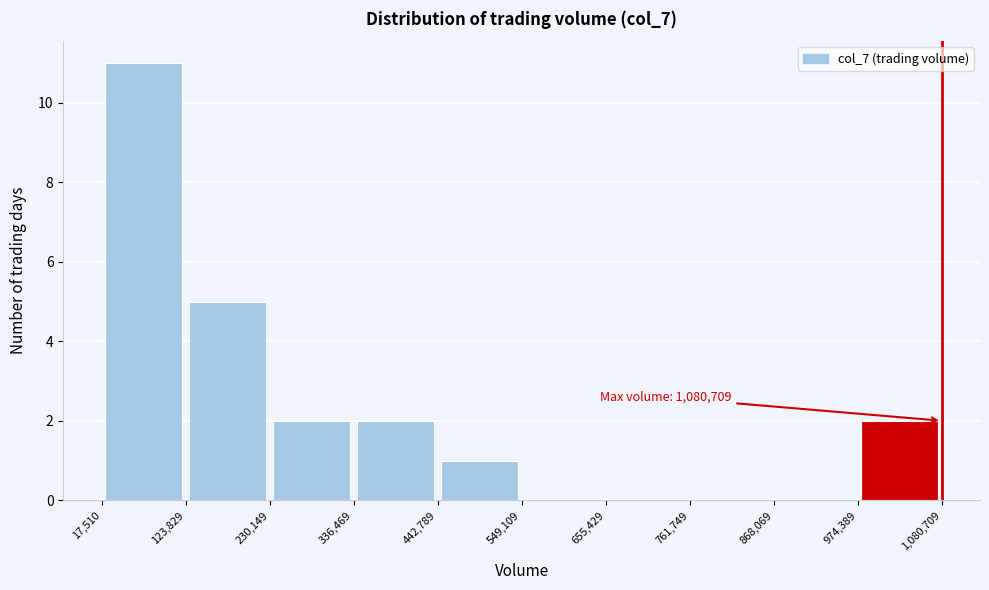

Which range on the x-axis has the tallest bar?

17,510 to 123,829